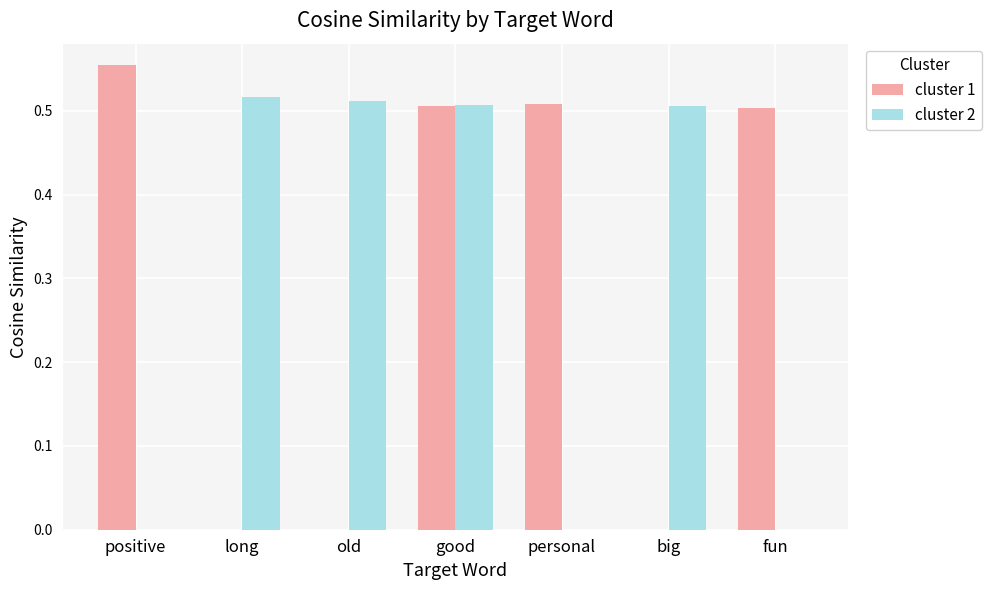

Which category has the highest value across all series?

positive